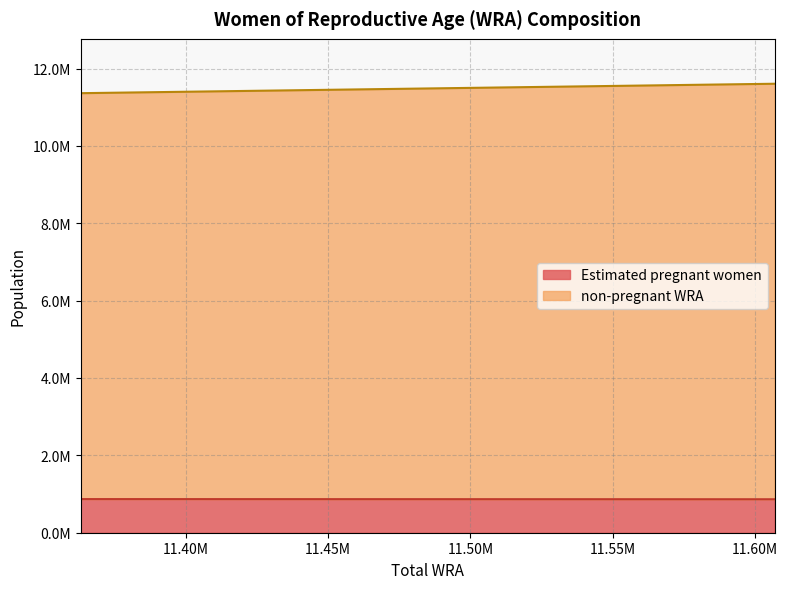

What are all the series names shown in the legend?

Estimated pregnant women, non-pregnant WRA